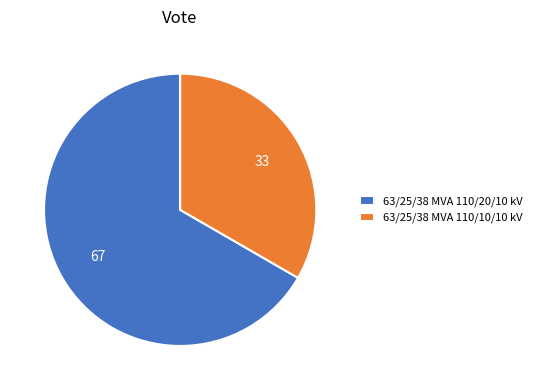

Do 63/25/38 MVA 110/20/10 kV and 63/25/38 MVA 110/10/10 kV together represent more than half of the pie?

Yes